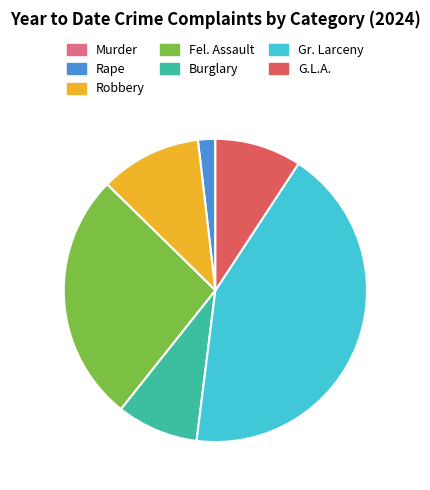

Do G.L.A. and Rape together represent more than half of the pie?

No